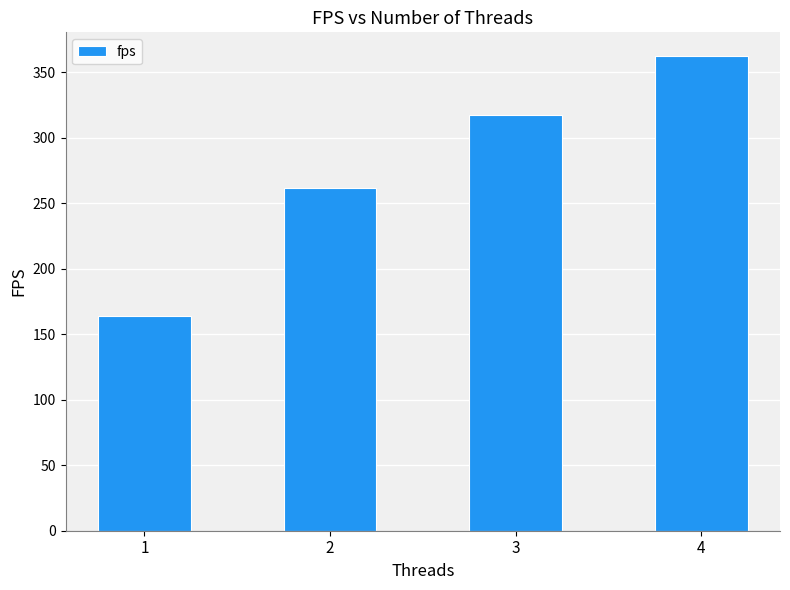

What is the greatest value displayed?

362.4